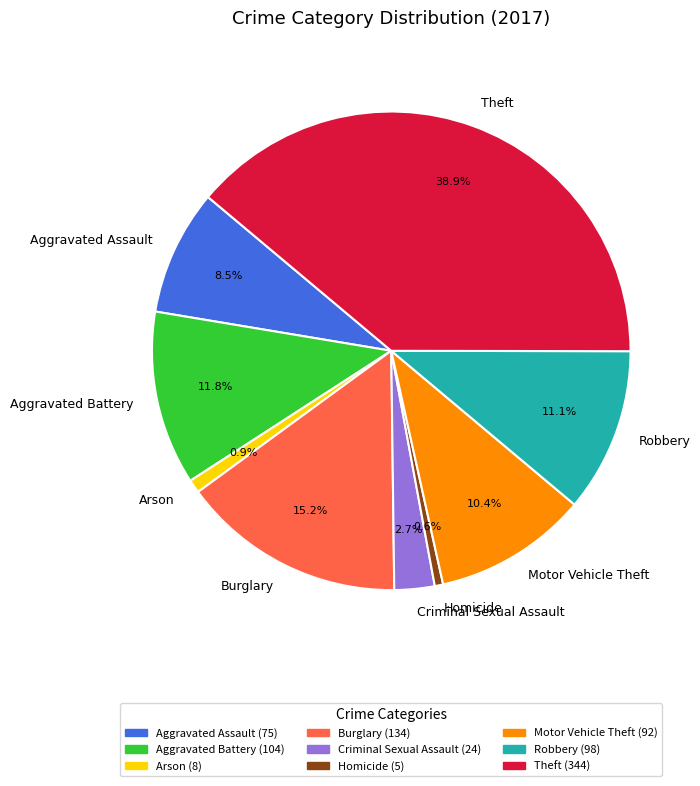

Is the sum of Homicide and Robbery greater than half?

No